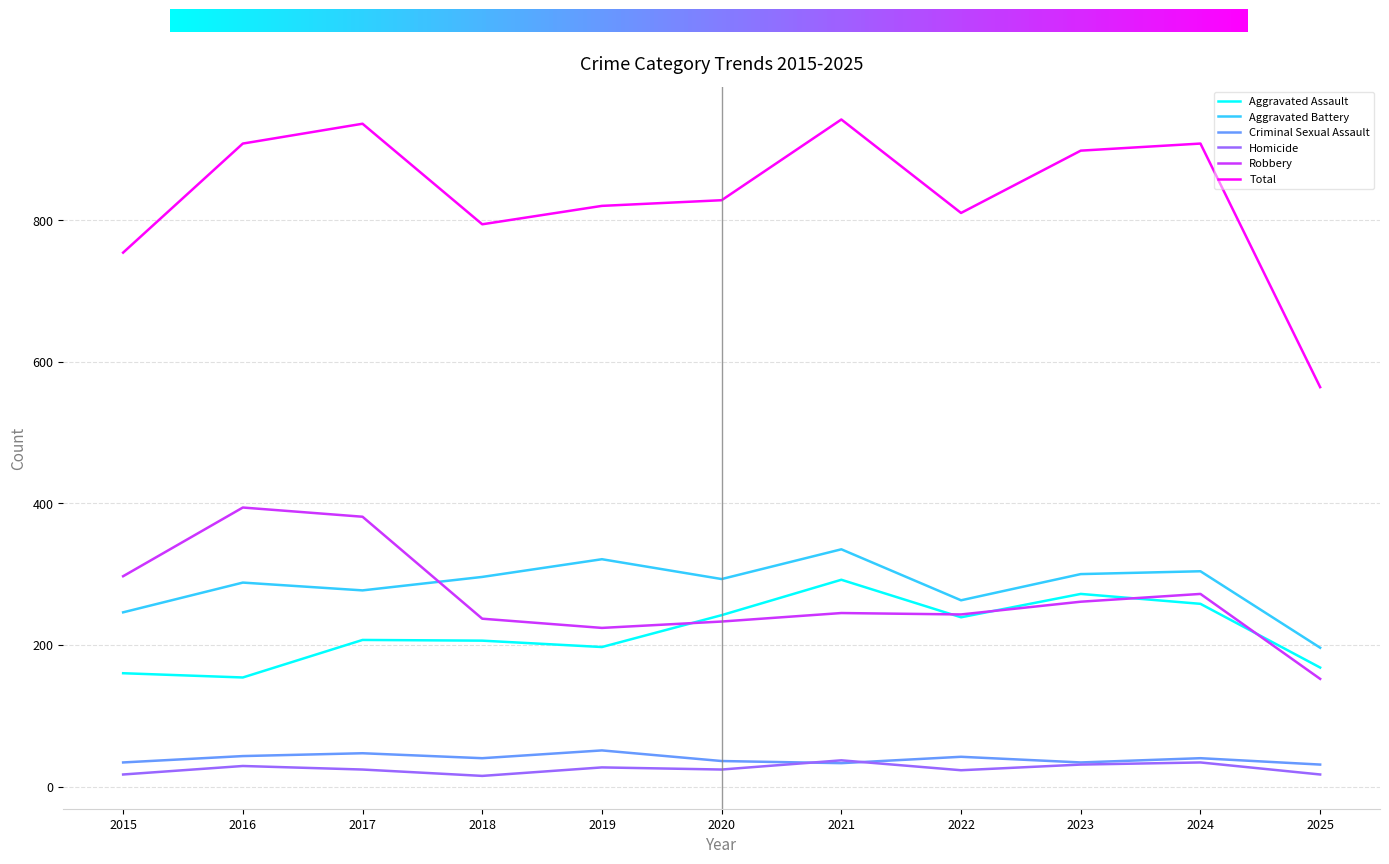

True or false: Criminal Sexual Assault has more than 0 points higher than both neighbors.

True